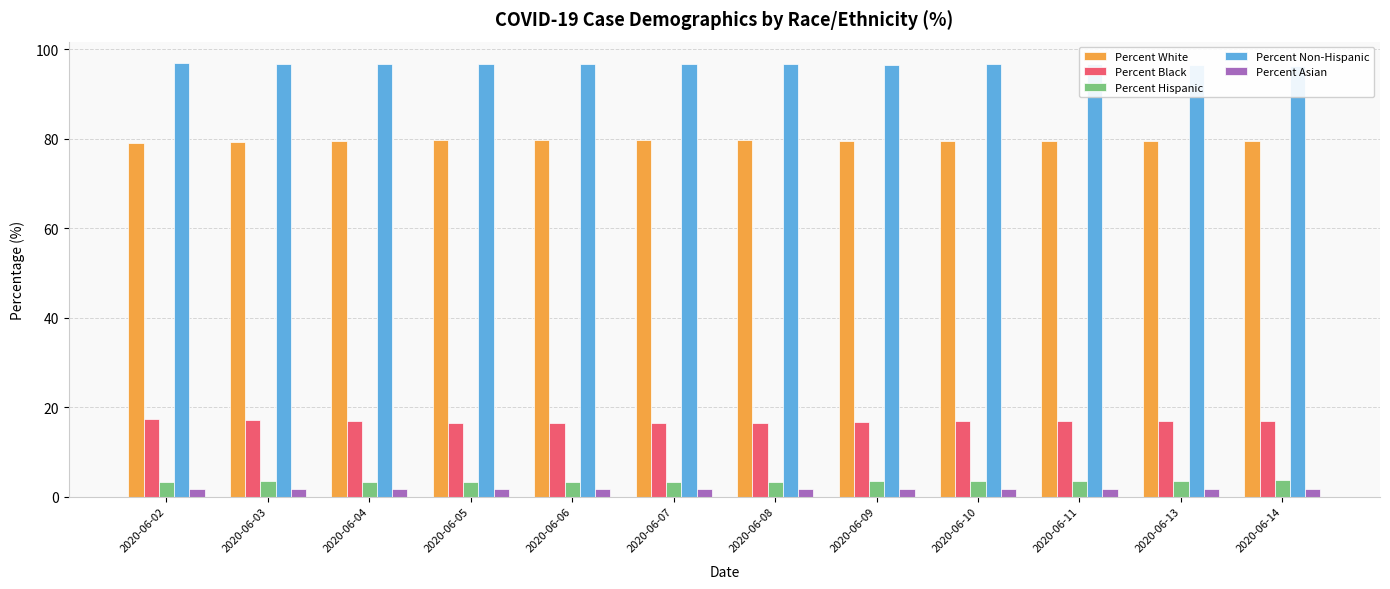

Which series has the largest range (max minus min)?

Percent Black